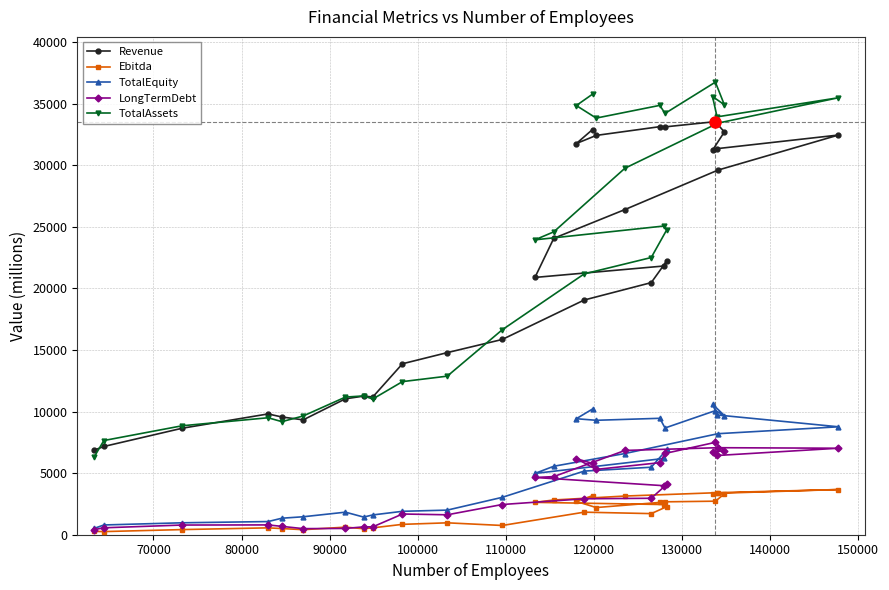

True or false: Ebitda and Revenue cross at least once.

False